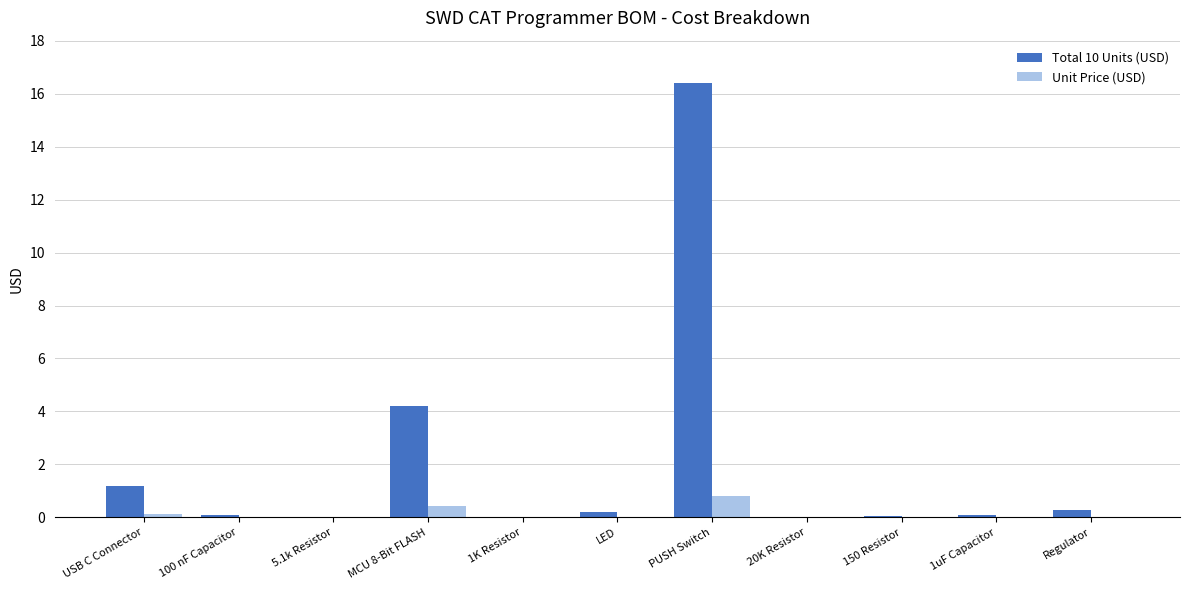

At which category is the sum across all series the highest?

PUSH Switch